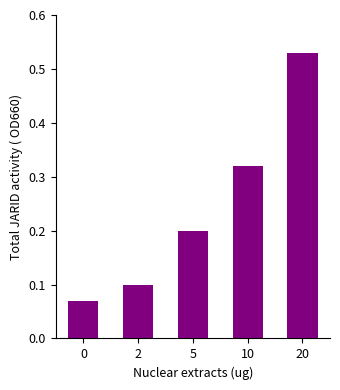

How many values are between 0 and 1?

5